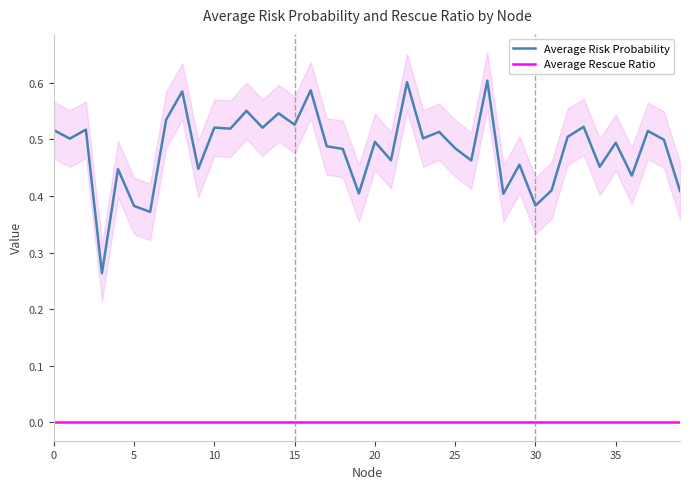

Rank the series by their maximum value, from lowest to highest.

Average Rescue Ratio, Average Risk Probability